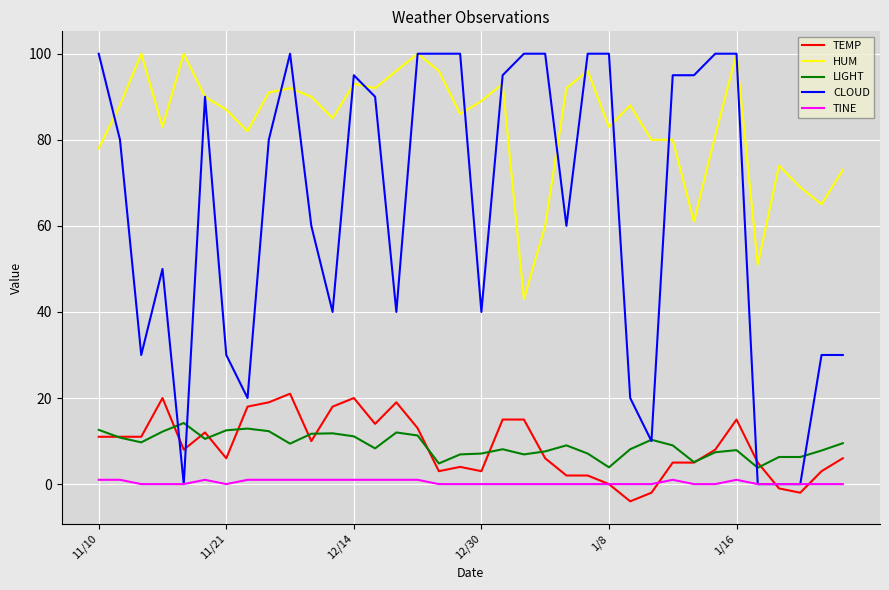

Does the chart display data point markers on the line(s)?

No